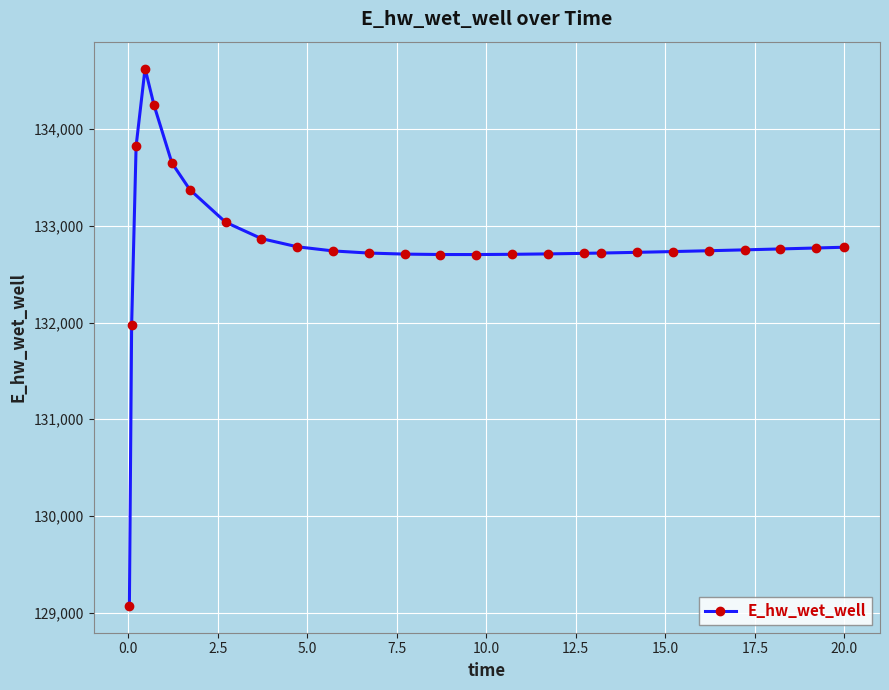

True or false: there are more than 0 points higher than both neighbors.

True